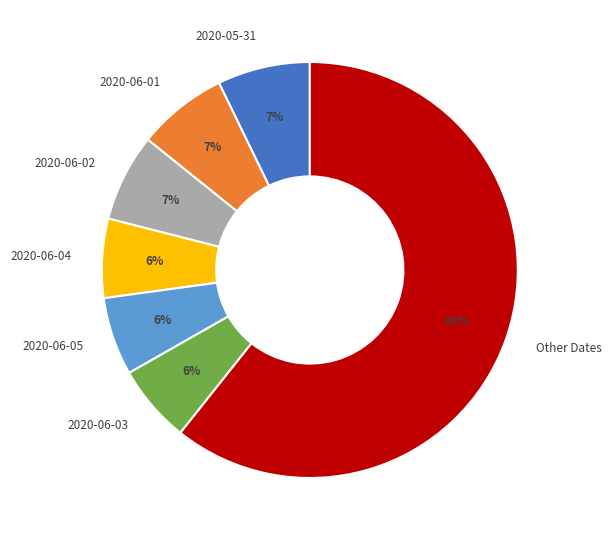

To the nearest percent, what is the average slice percentage?

14%